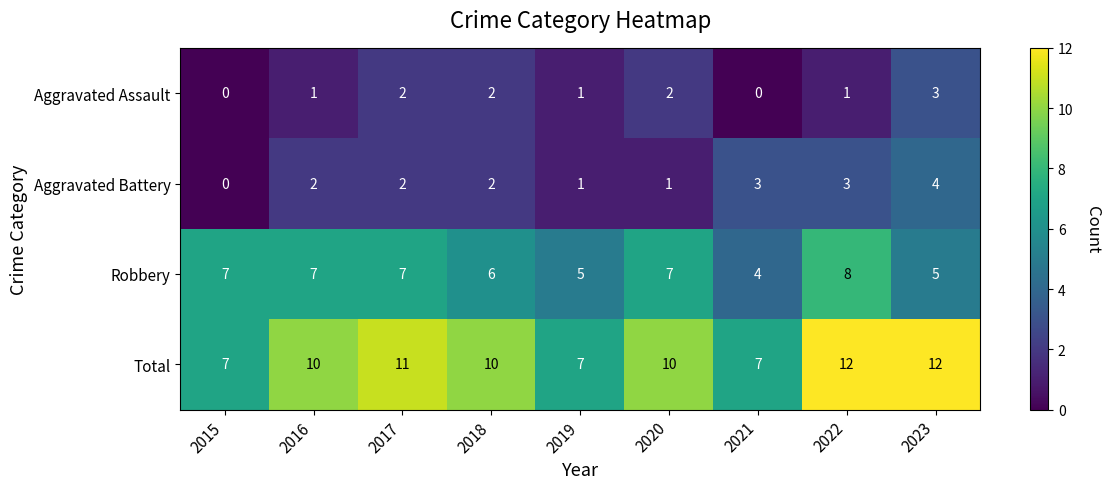

How many Aggravated Battery values are between 1 and 3?

7